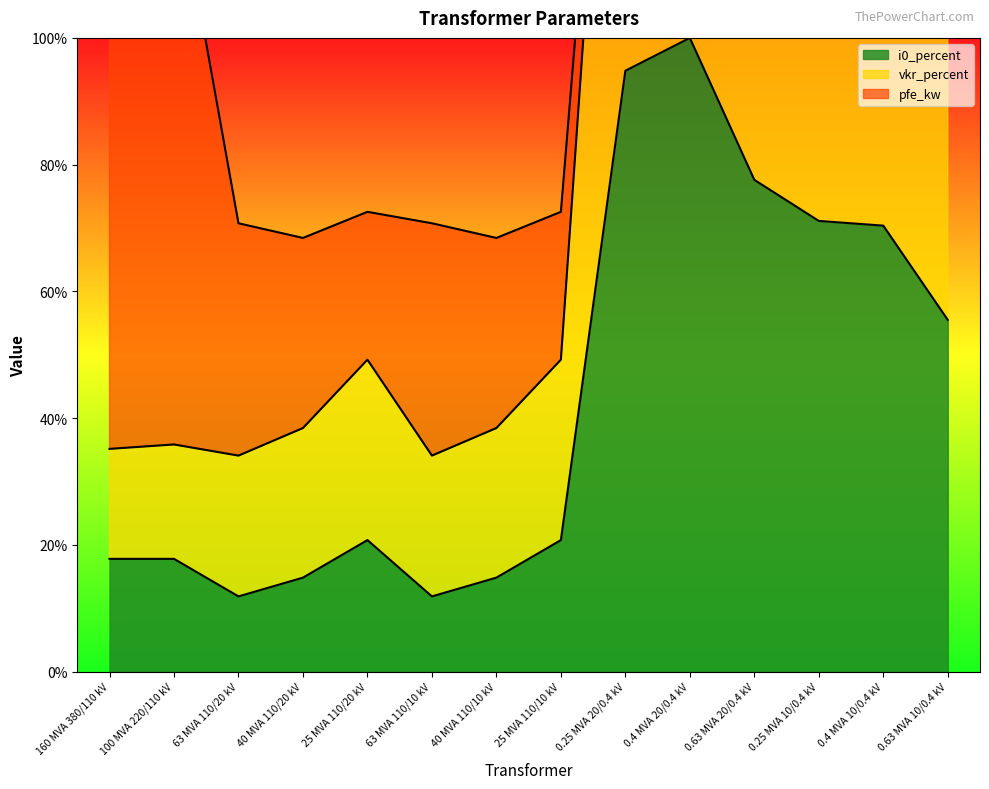

What is the smallest value displayed?

11.9